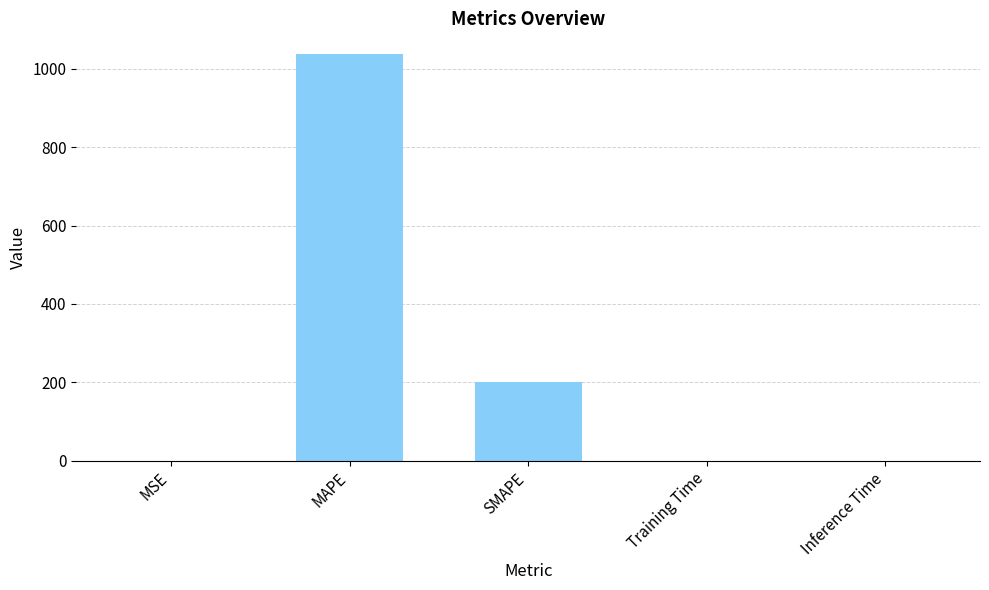

What is the sum of all values?

1238.4